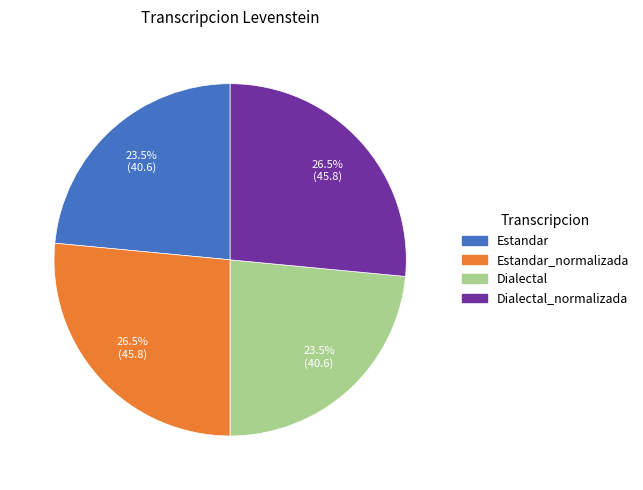

Is there a majority slice in this chart?

No